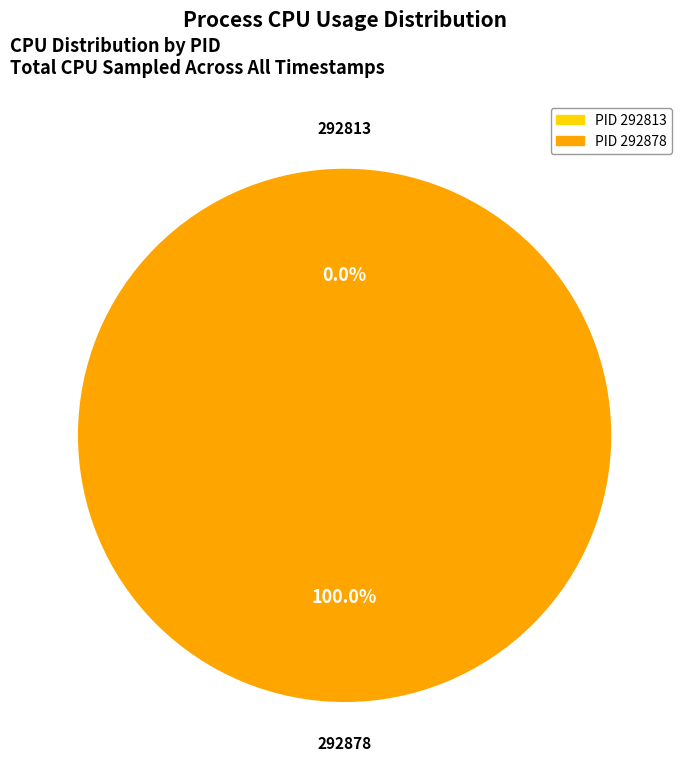

What is the largest slice in the pie chart?

292878